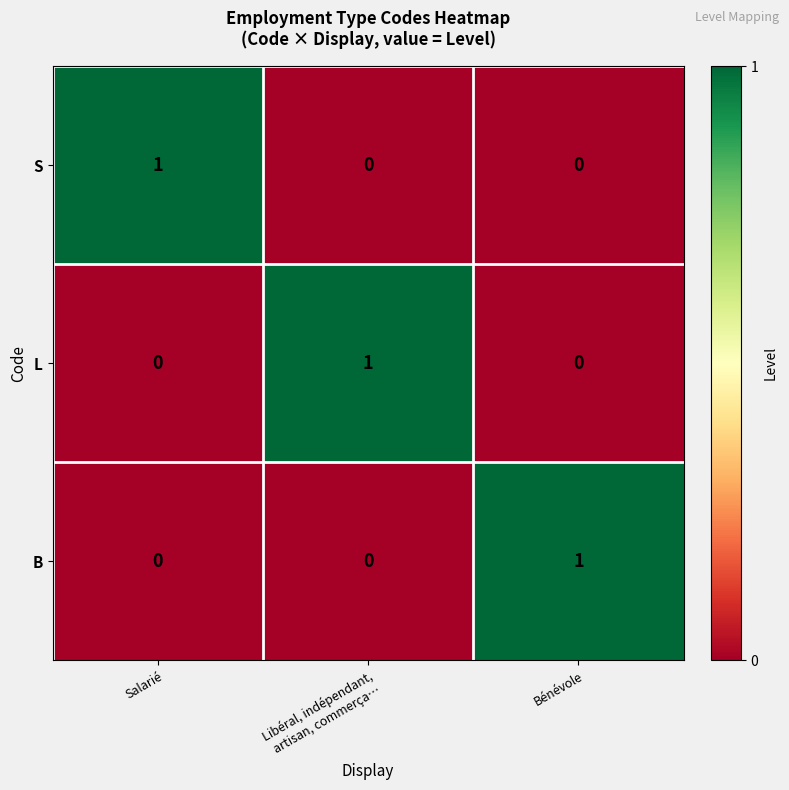

How many data points in S are above 0?

1